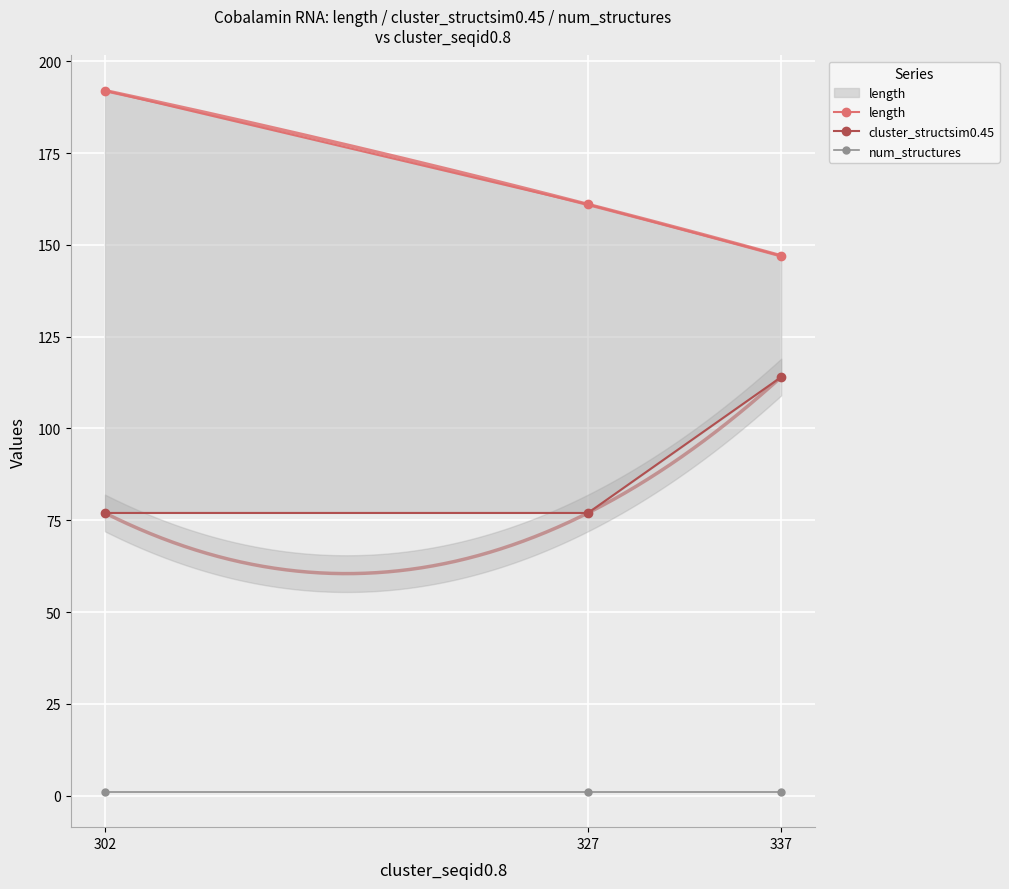

How many lines are shown in the chart?

3